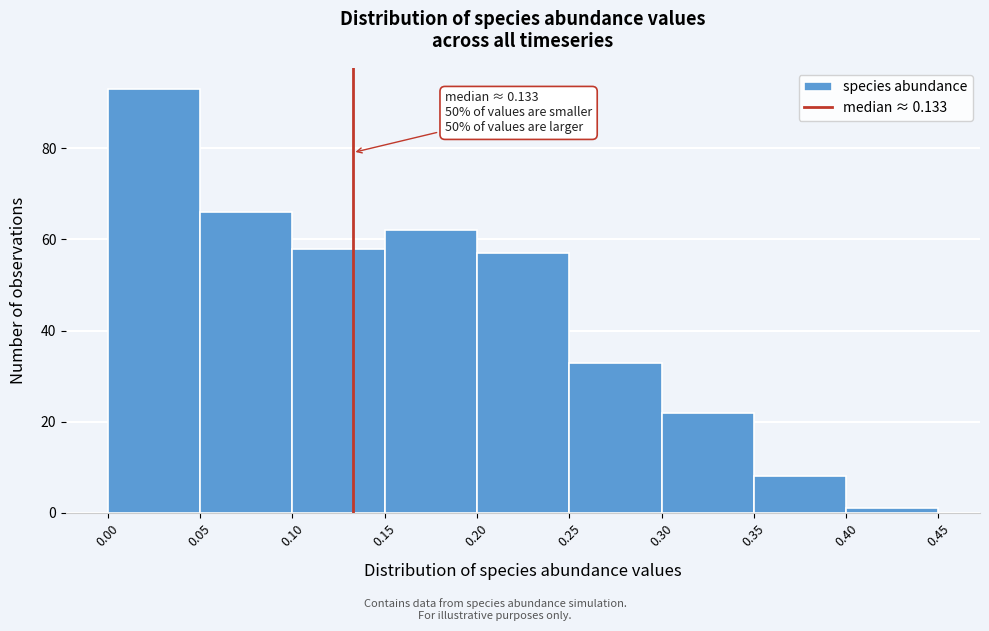

Over which range of the x-axis is the bar tallest?

0.00 to 0.05